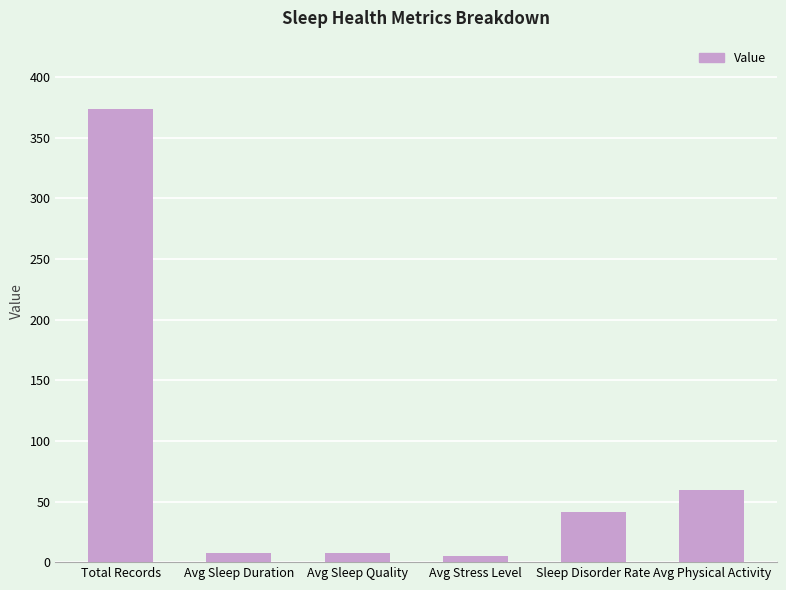

True or false: the data shows 374.0 at Total Records.

True